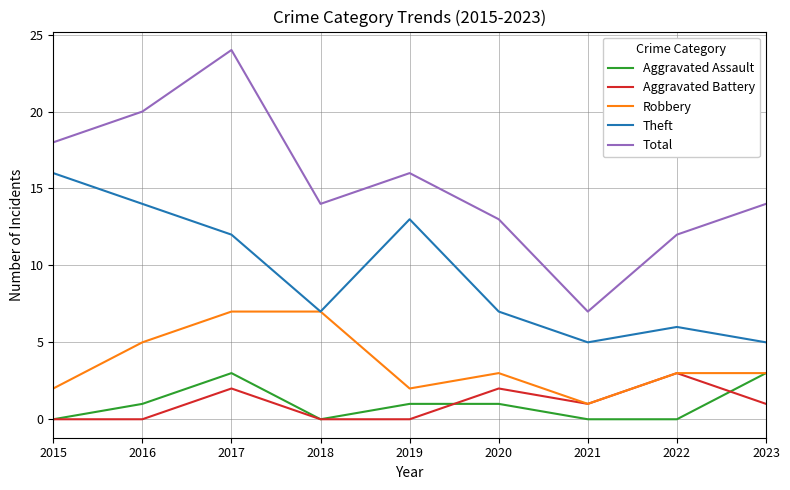

What is the sum of all Robbery values?

33